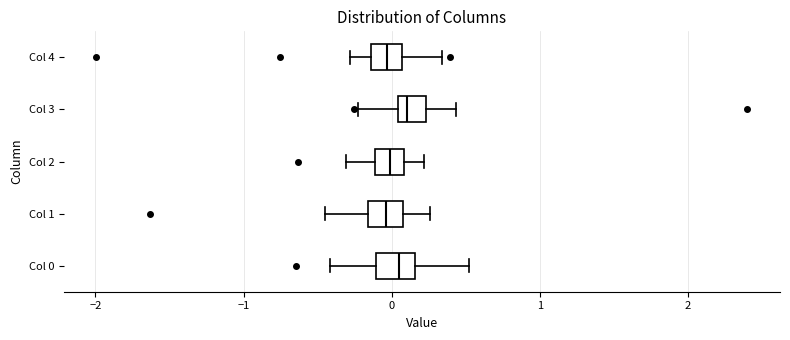

Reading bottom to top, read every box against the x-axis: the position of its median line, the range the box covers, and the ends of its whiskers. The values are not printed on the chart, so give them approximately, as read against the axis.

Col 0: median 0.0, box -0.1 to 0.2, whiskers -0.4 to 0.5
Col 1: median 0.0, box -0.2 to 0.1, whiskers -0.4 to 0.3
Col 2: median 0.0, box -0.1 to 0.1, whiskers -0.3 to 0.2
Col 3: median 0.1, box 0.0 to 0.2, whiskers -0.2 to 0.4
Col 4: median 0.0, box -0.1 to 0.1, whiskers -0.3 to 0.3